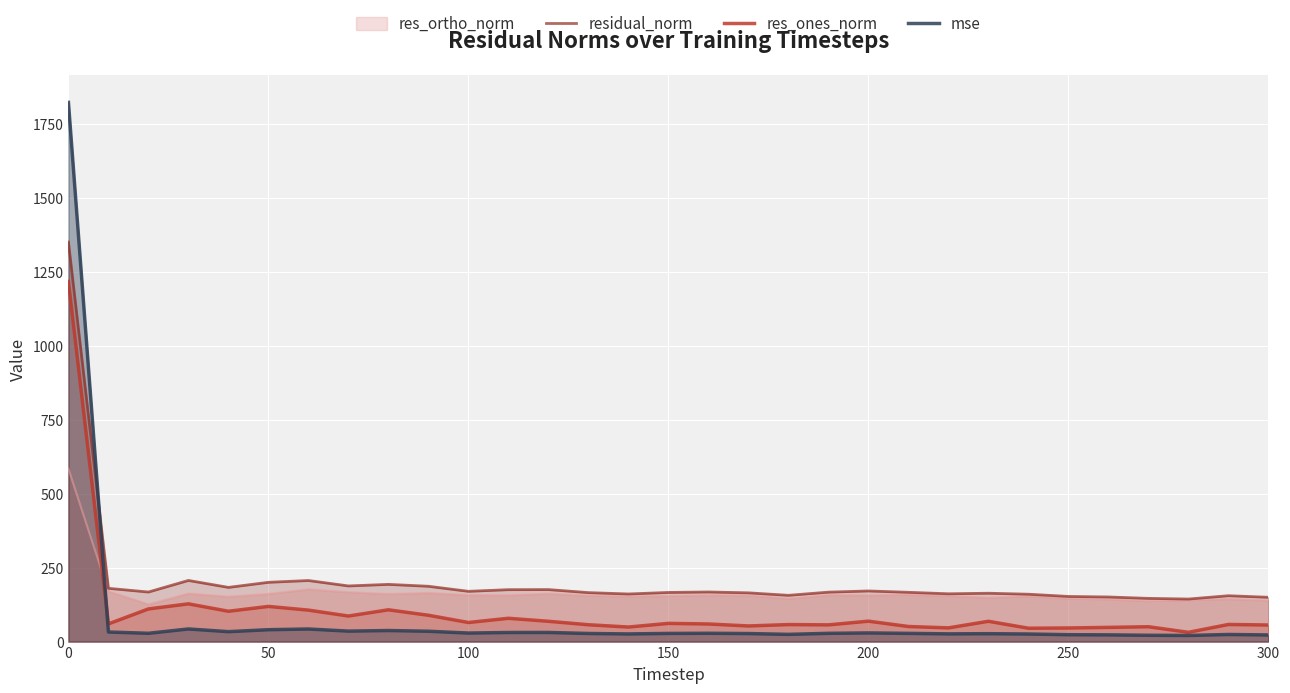

True or false: res_ones_norm and mse cross at least once.

True